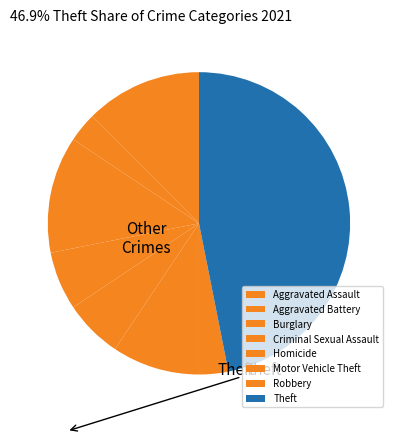

How many slices are in this pie chart?

8